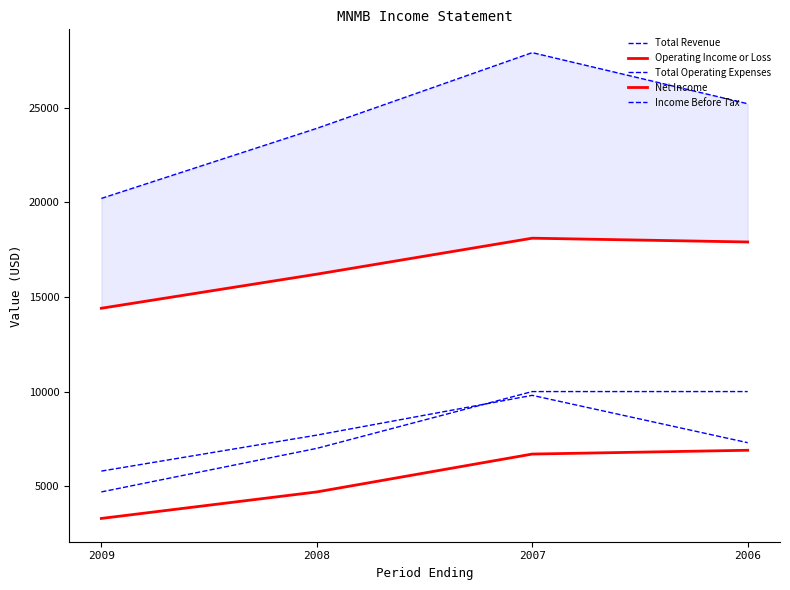

Where is Total Revenue nearest to the value 24050?

2008